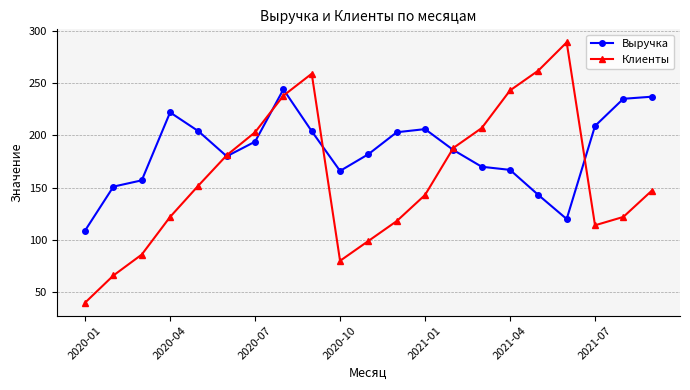

True or false: Клиенты and Выручка cross at least once.

True